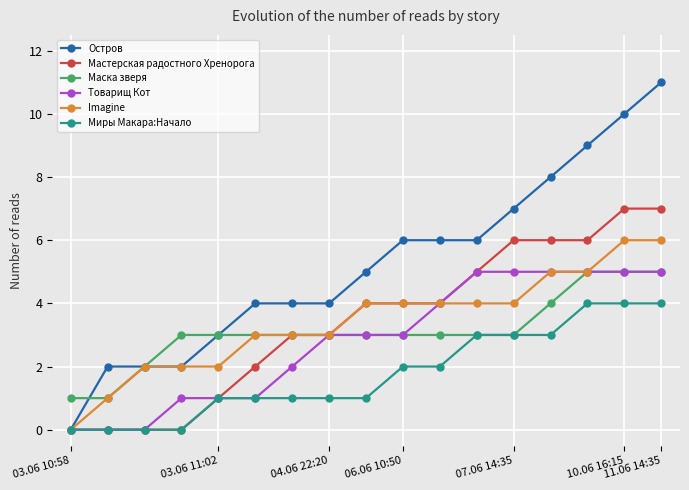

Which series has the largest total across all categories?

Остров